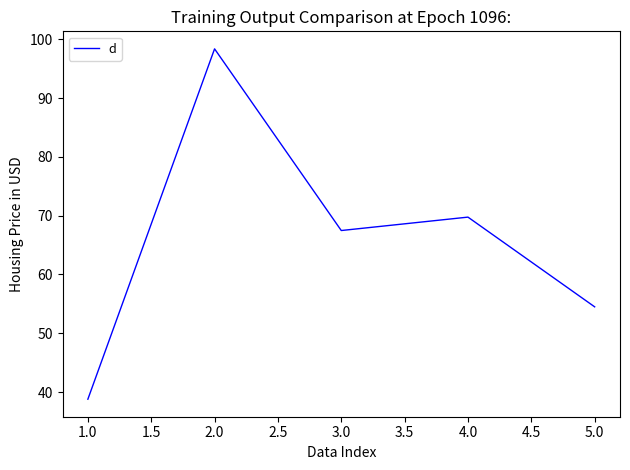

What position from the left is 3.0?

3